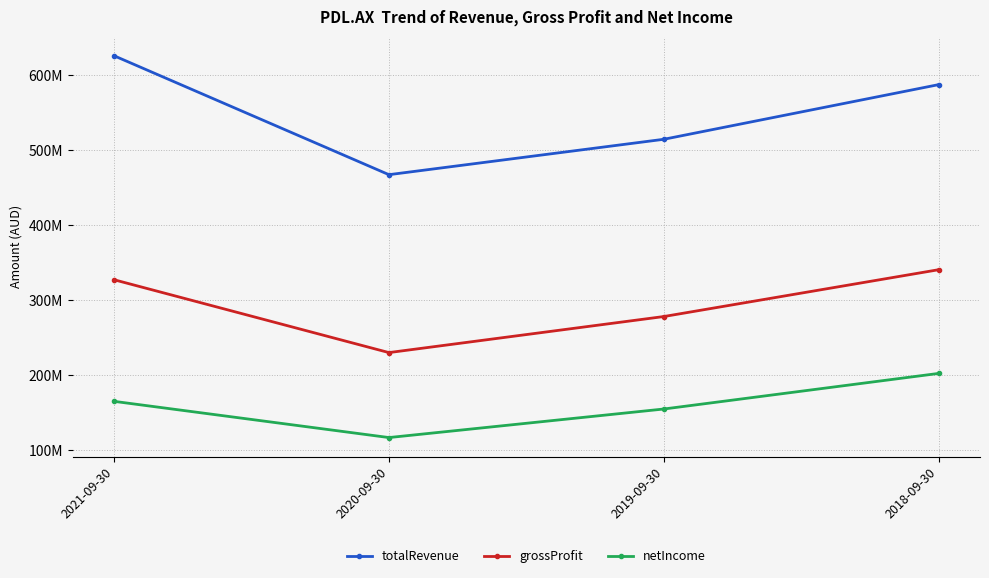

Reading left to right, transcribe all the data shown in this chart.

totalRevenue: 2021-09-30=625734000	2020-09-30=467069000	2019-09-30=514295000	2018-09-30=587227000
grossProfit: 2021-09-30=326921000	2020-09-30=229731000	2019-09-30=277840000	2018-09-30=340330000
netIncome: 2021-09-30=164702000	2020-09-30=116386000	2019-09-30=154477000	2018-09-30=201969000